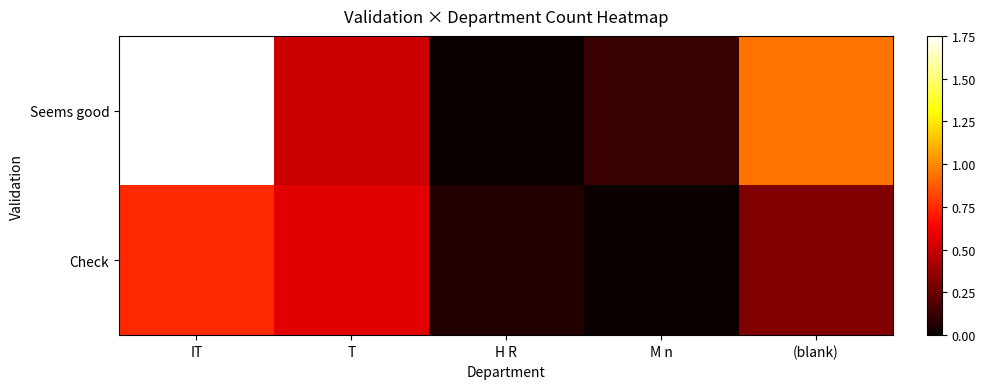

How many series are shown in this chart?

2